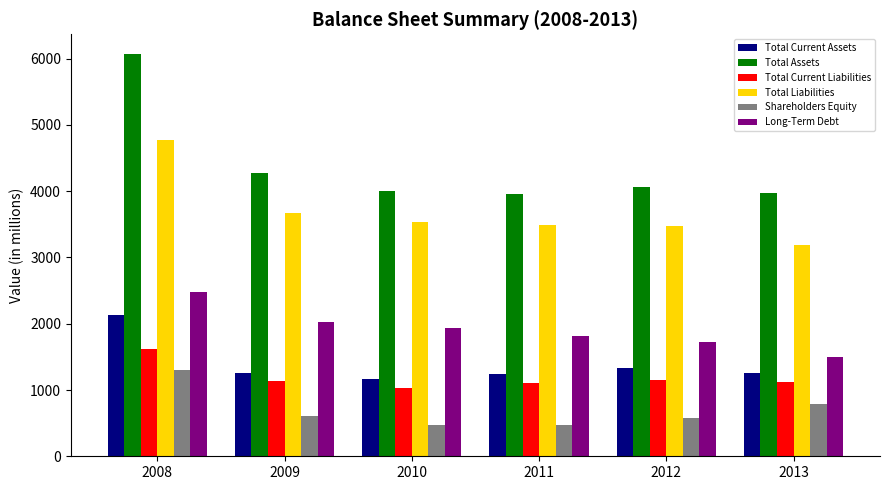

What is the sum of the Total Assets values at 2008 and 2012?

10122